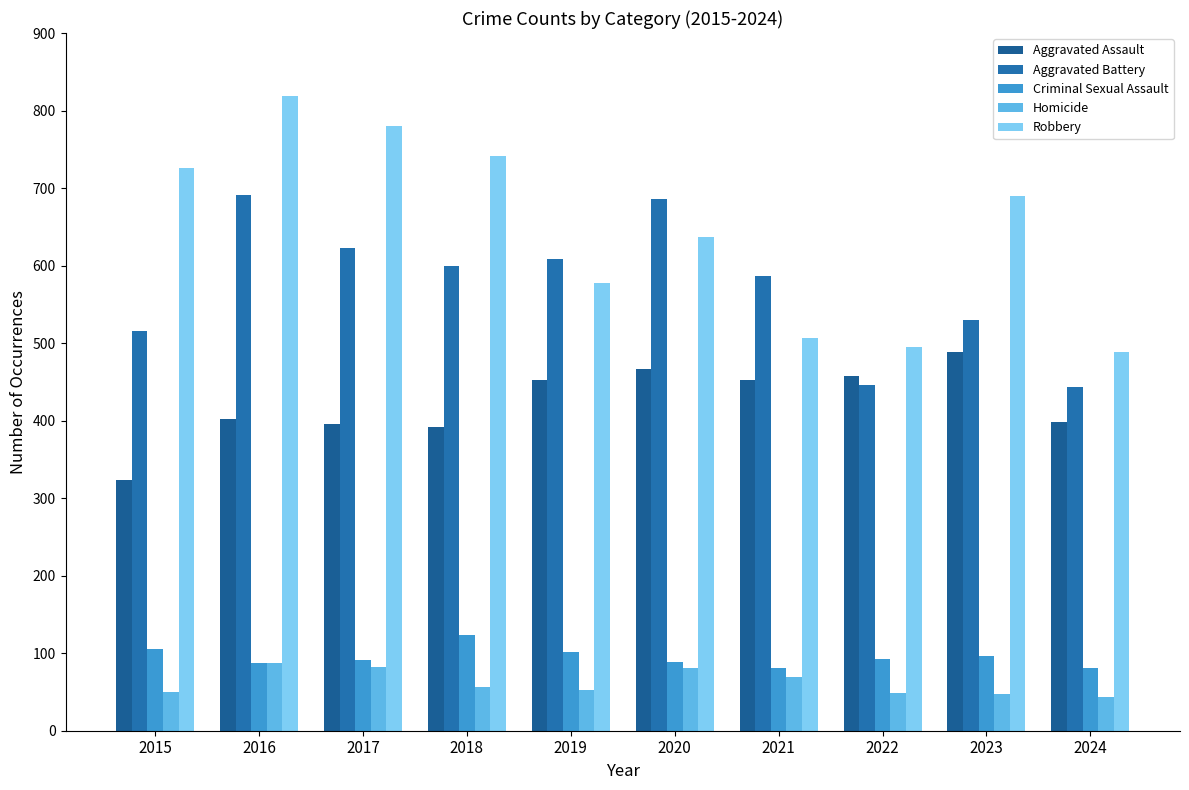

Which label corresponds to the smallest value in the chart?

2024